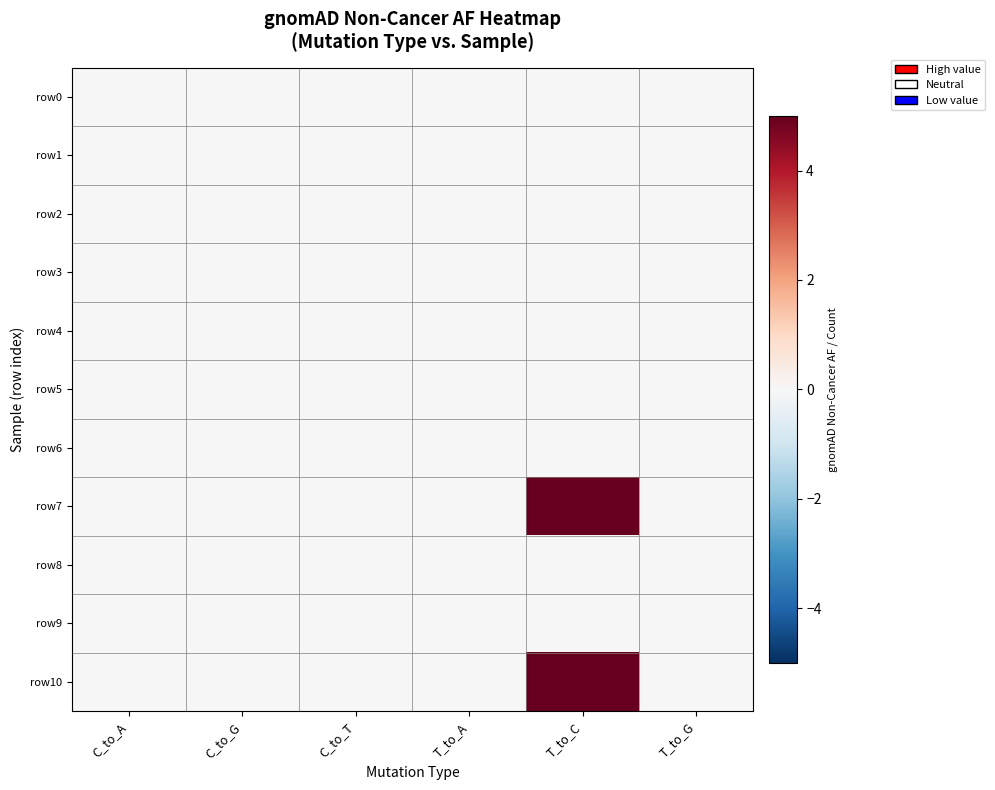

At C_to_T, list the series in order from largest to smallest.

row0, row1, row2, row3, row4, row5, row6, row7, row8, row9, row10